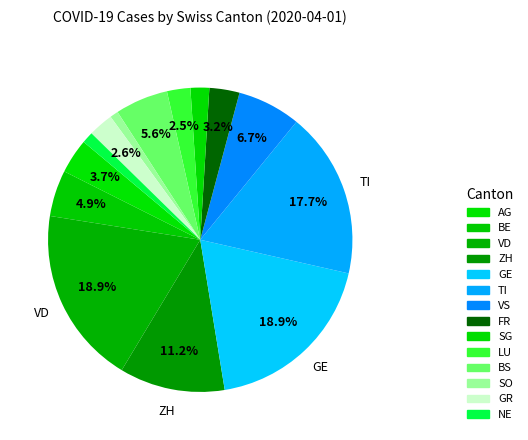

Is it true that VD is 19% of the pie?

True